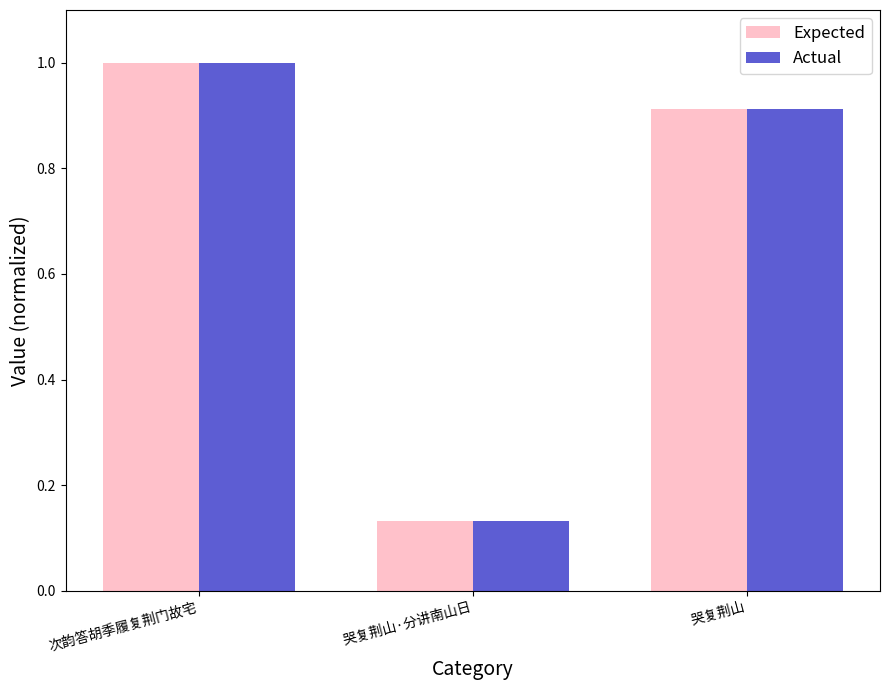

The Expected series shows 1.4 at 哭复荆山. True or false?

False